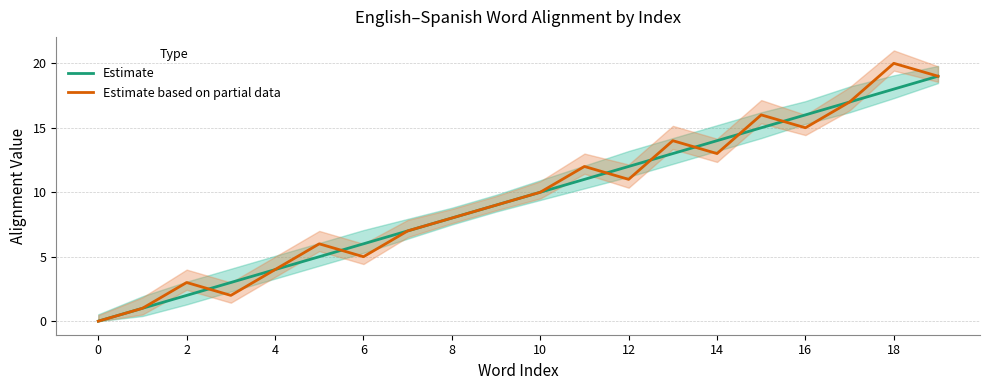

Does the chart have visible grid lines?

Yes